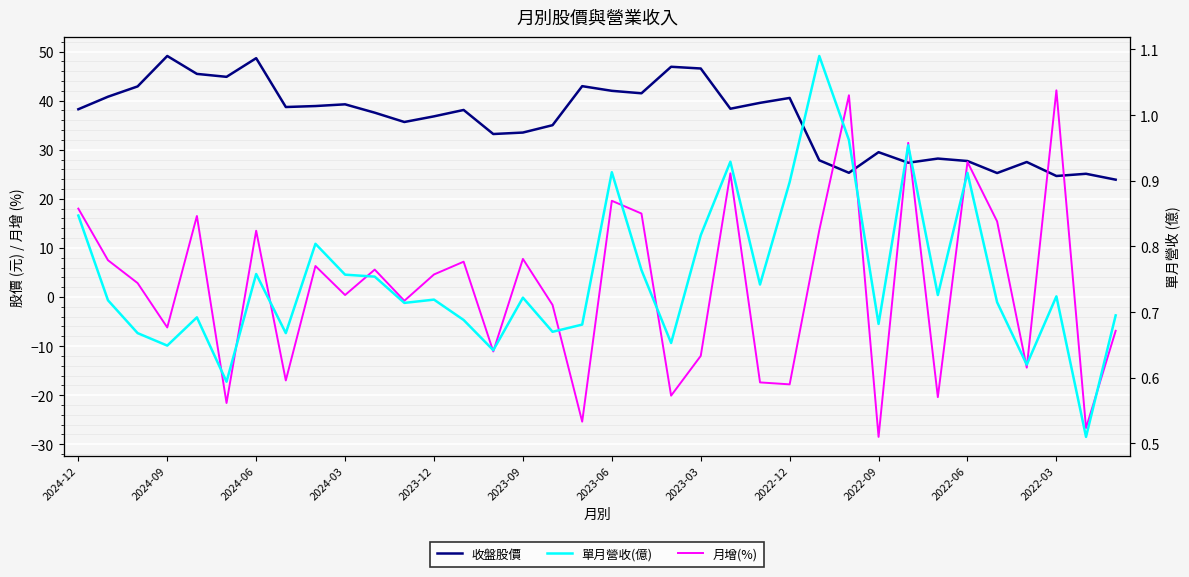

Between 28 and 12, which is larger?

12